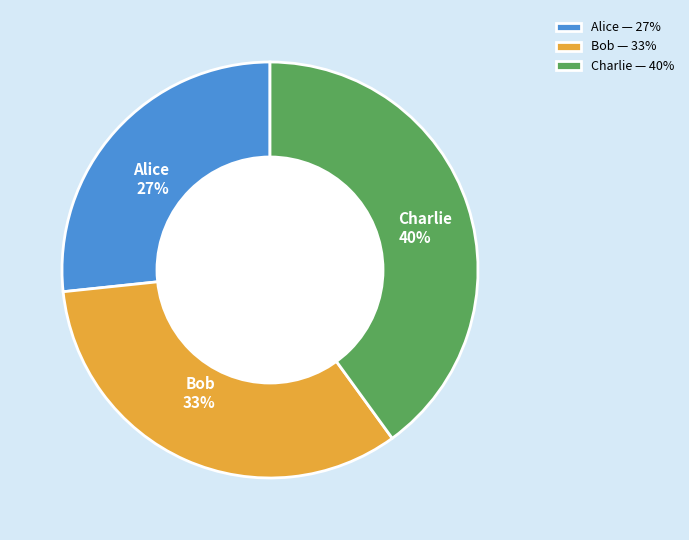

Is it true that Alice is 27% of the pie?

True